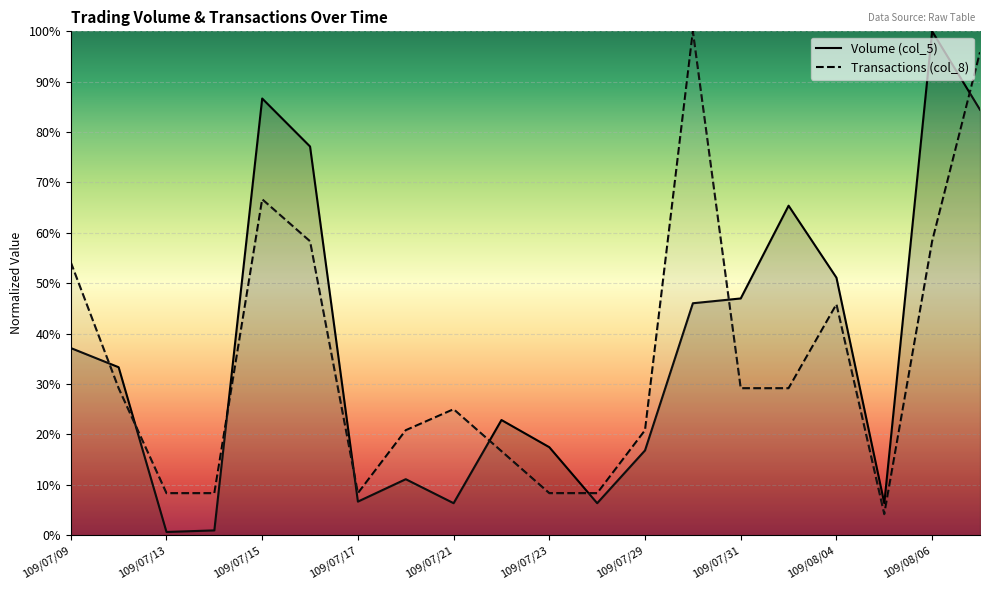

Reading right to left, what are all the values shown in this chart?

Volume (col_5): 109/08/07=0.8	109/08/06=1.0	109/08/05=0.1	109/08/04=0.5	109/08/03=0.7	109/07/31=0.5	109/07/30=0.5	109/07/29=0.2	109/07/24=0.1	109/07/23=0.2	109/07/22=0.2	109/07/21=0.1	109/07/20=0.1	109/07/17=0.1	109/07/16=0.8	109/07/15=0.9	109/07/14=0.0	109/07/13=0.0	109/07/10=0.3	109/07/09=0.4
Transactions (col_8): 109/08/07=1.0	109/08/06=0.6	109/08/05=0.0	109/08/04=0.5	109/08/03=0.3	109/07/31=0.3	109/07/30=1.0	109/07/29=0.2	109/07/24=0.1	109/07/23=0.1	109/07/22=0.2	109/07/21=0.2	109/07/20=0.2	109/07/17=0.1	109/07/16=0.6	109/07/15=0.7	109/07/14=0.1	109/07/13=0.1	109/07/10=0.3	109/07/09=0.5